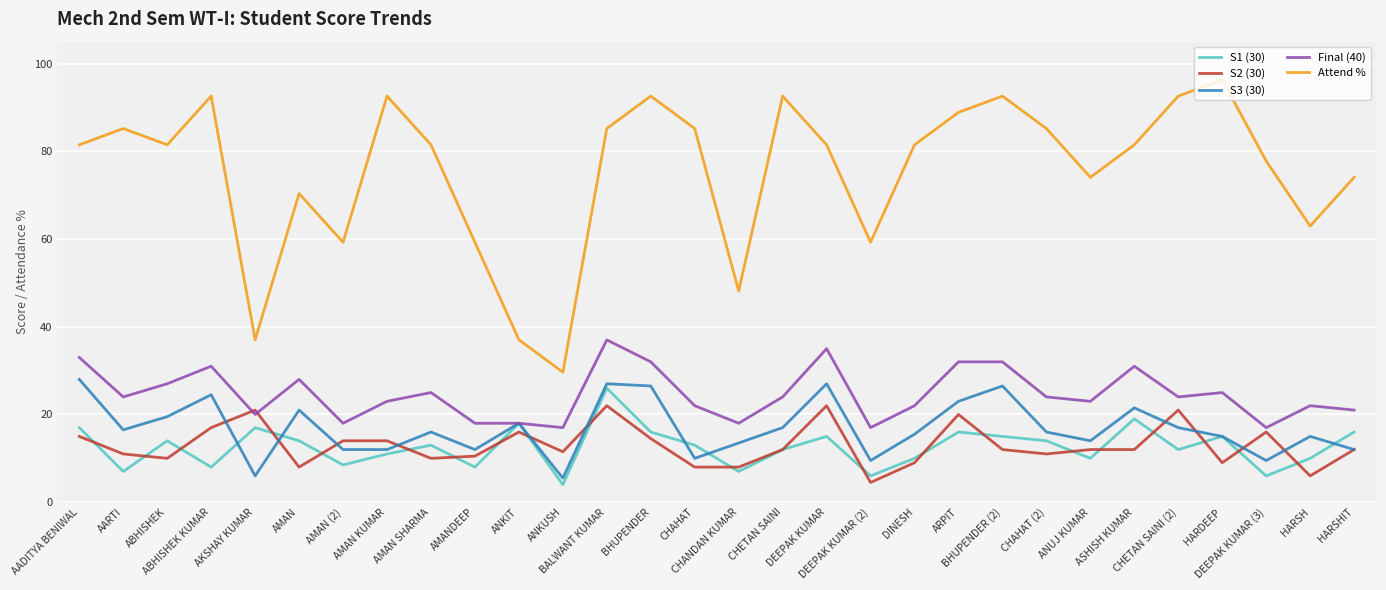

Which category has the lowest value in the S1 (30) series?

ANKUSH